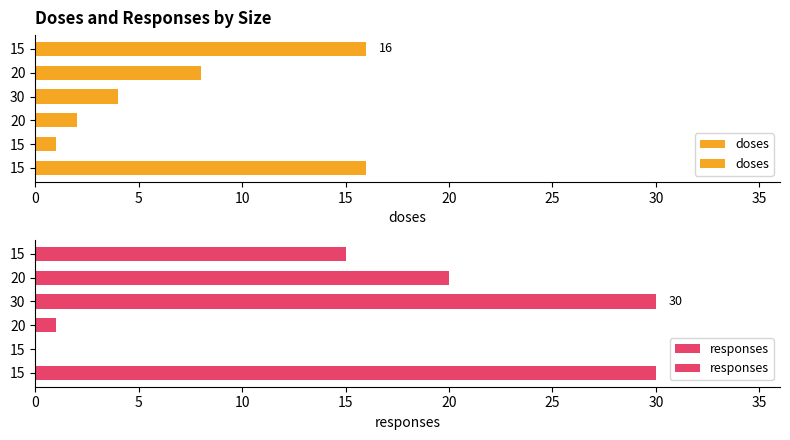

What is the difference between the maximum and minimum values in the responses series?

30